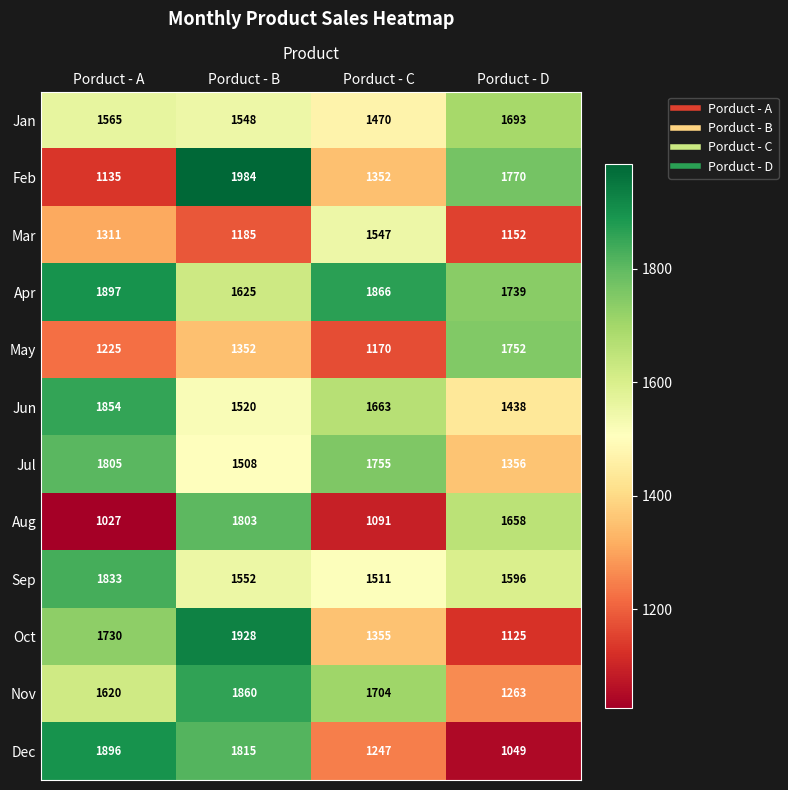

What is the difference between the maximum and minimum values in the Jun series?

416